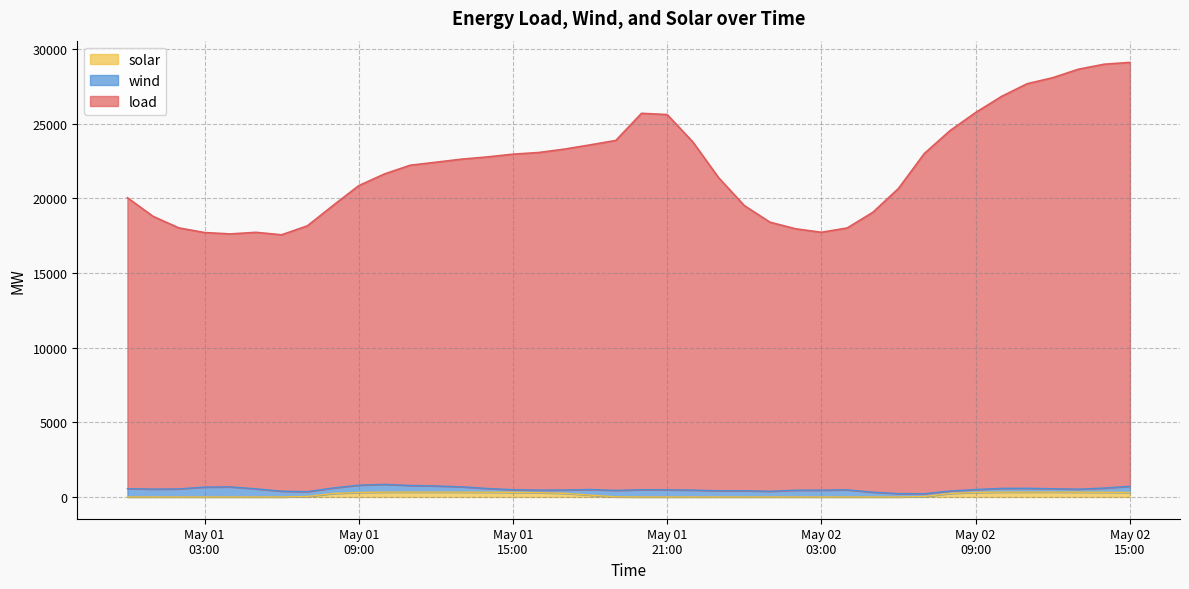

Which category has the lowest value in the solar series?

May 01
03:00